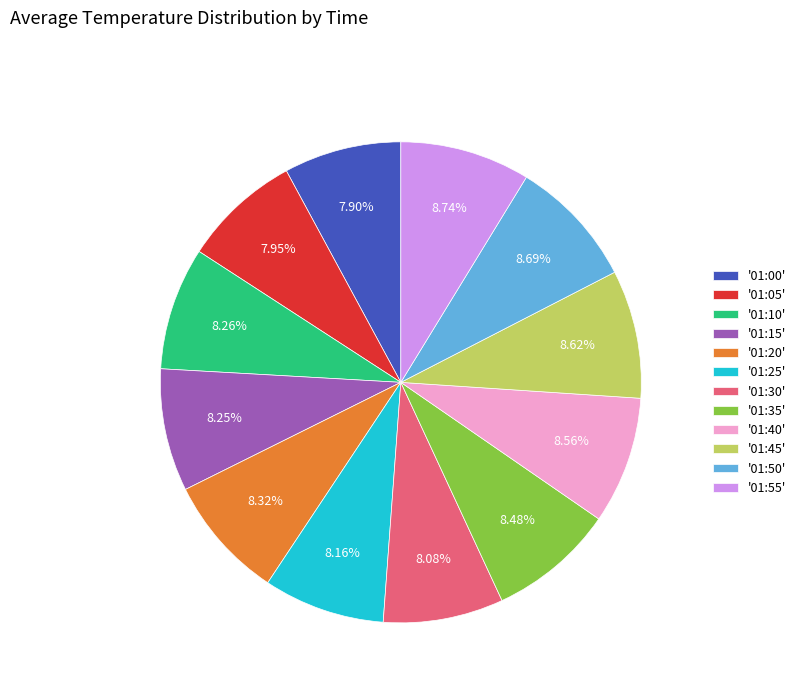

Does any single category account for the majority?

No